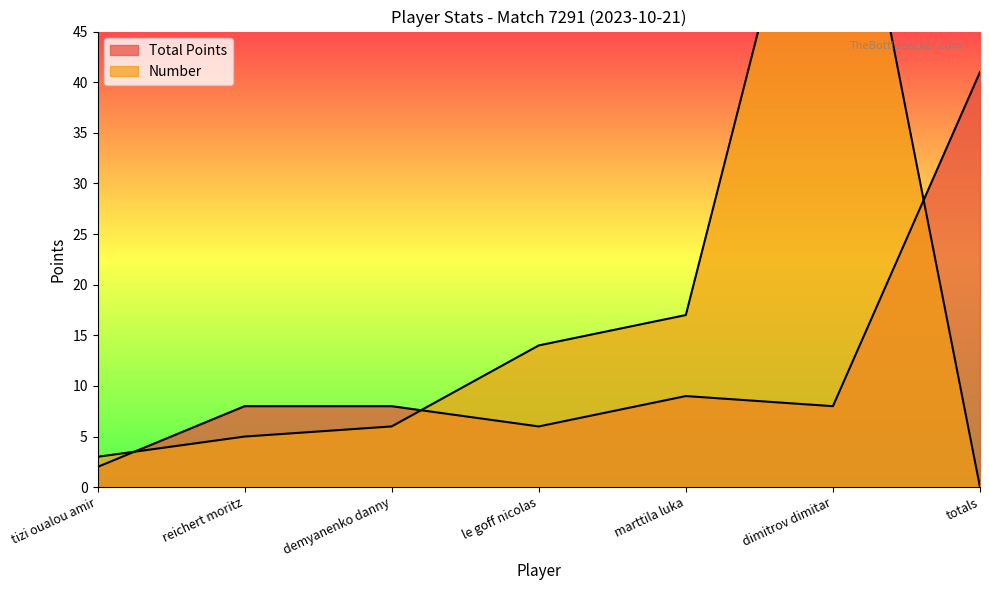

What position from the left is totals?

7